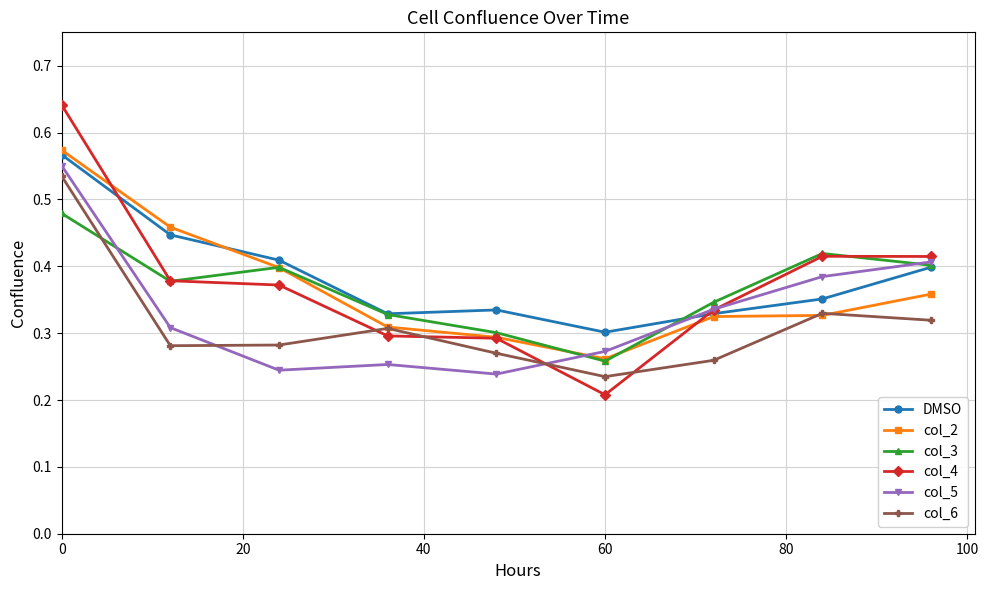

Which series has the widest spread of values?

col_4